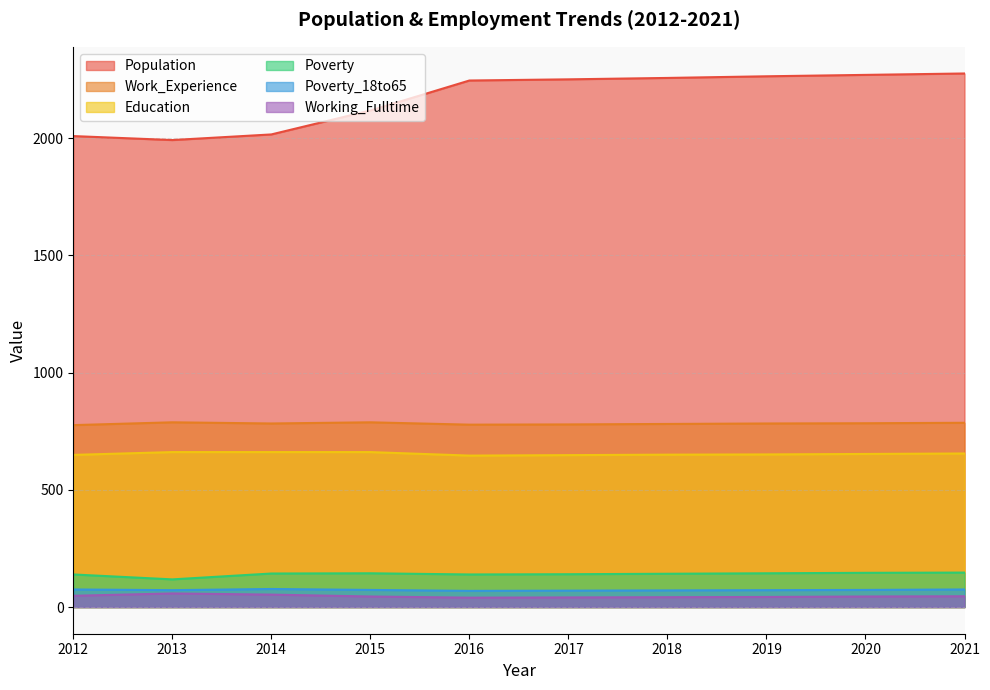

Count the number of categories in the chart.

10